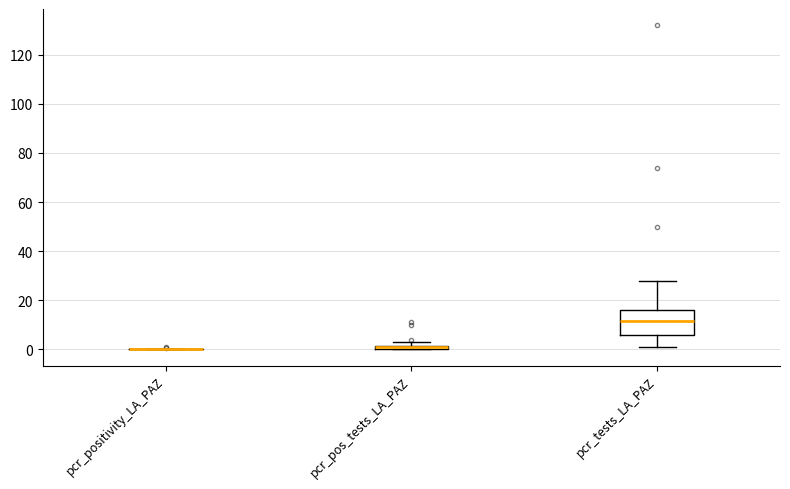

Where is the lower edge of the box for pcr_tests_LA_PAZ on the y-axis? The values are not printed on the chart, so give them approximately, as read against the axis.

6